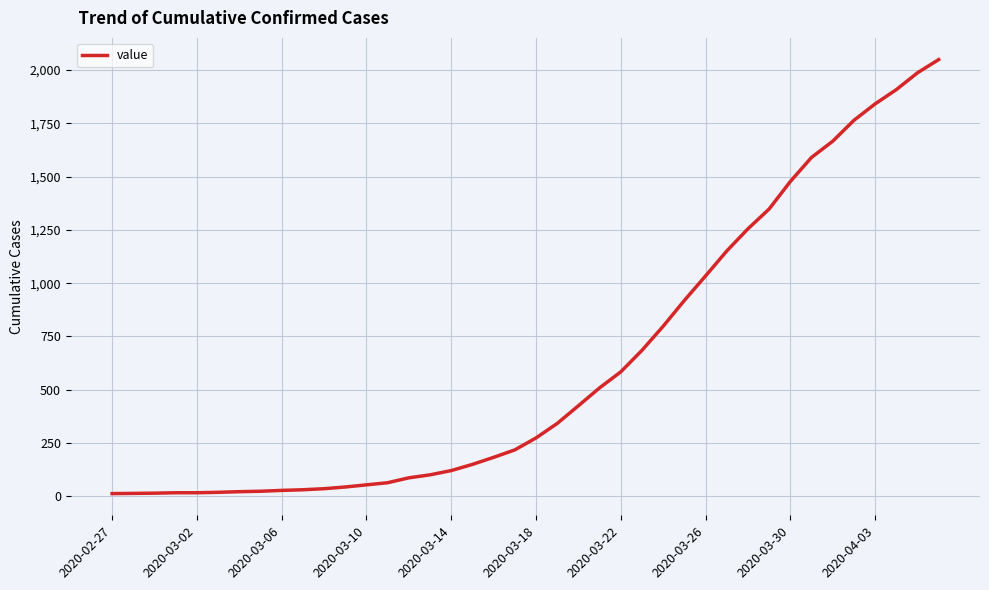

What is the difference between the maximum and minimum values?

2036